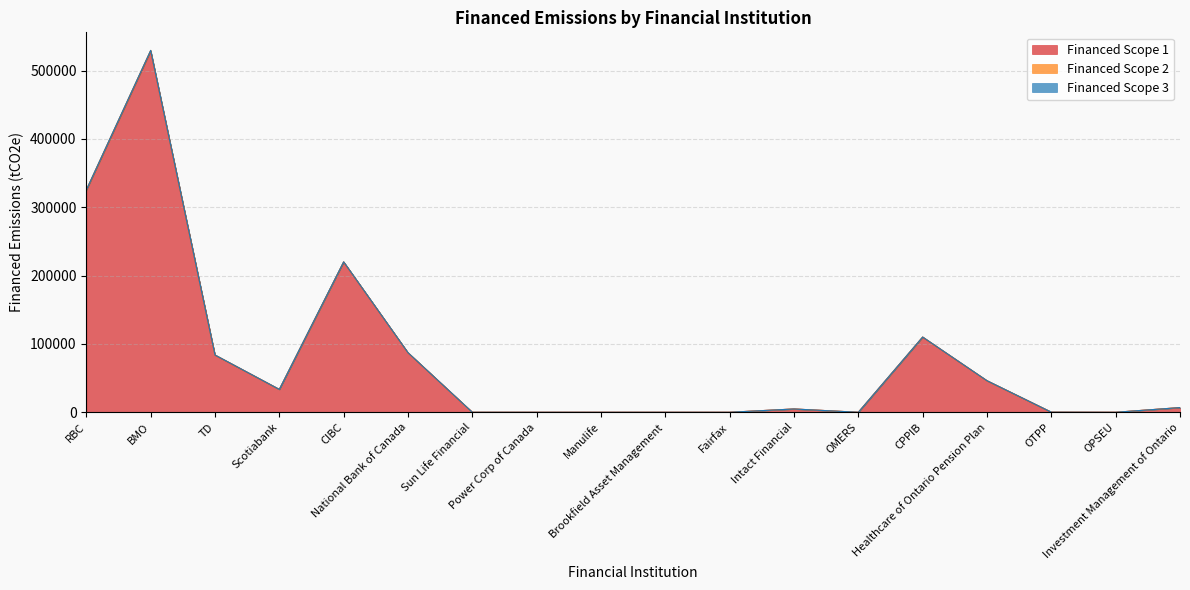

How many data points in Financed Scope 1 are above 6847?

9